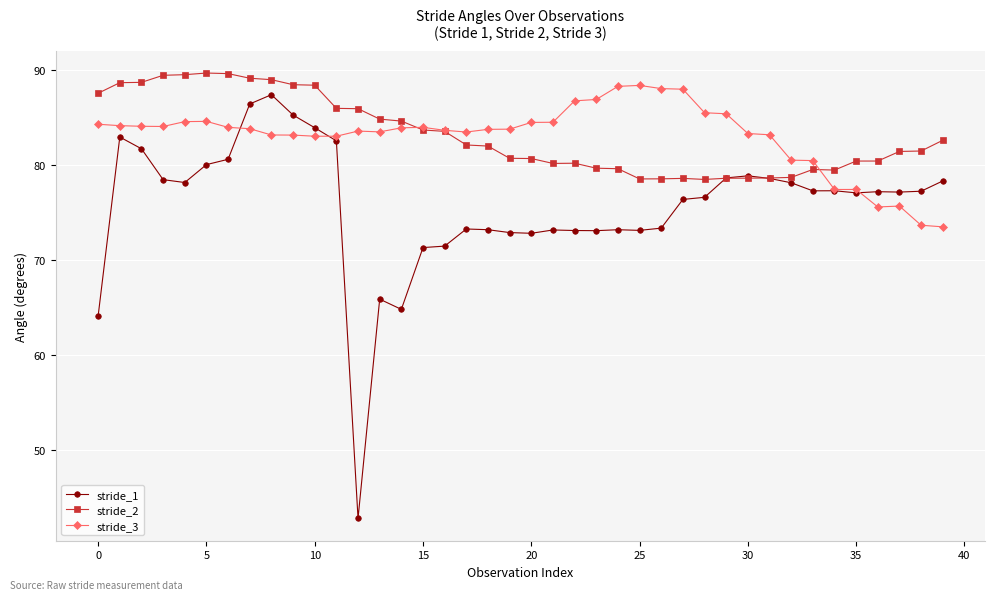

What is the greatest value displayed?

89.7